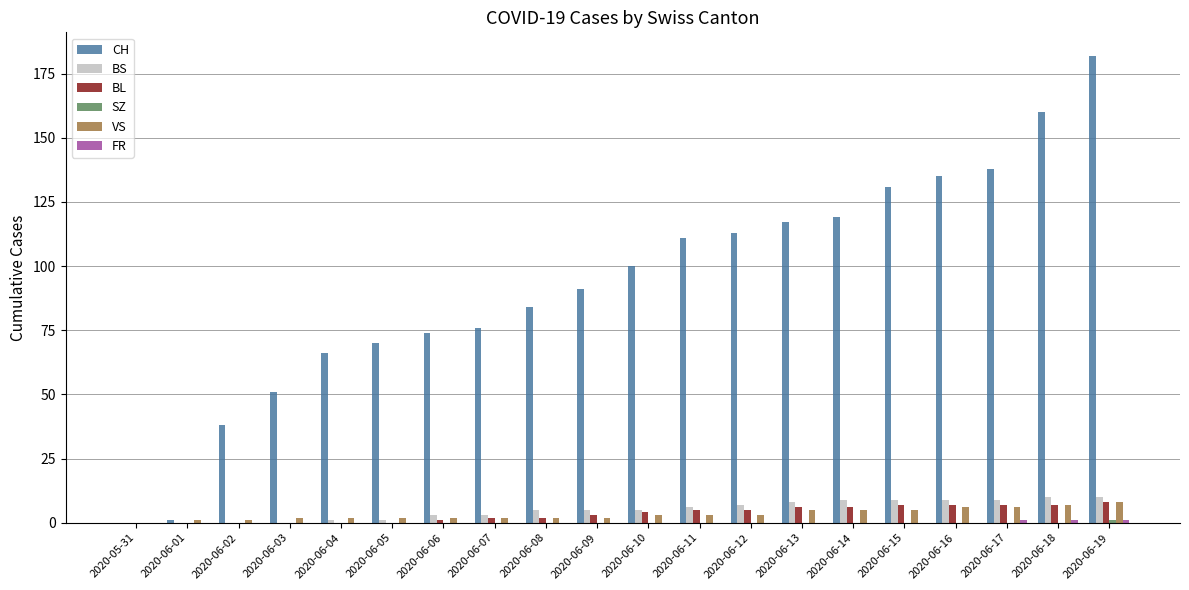

What is the maximum value shown in the chart?

182